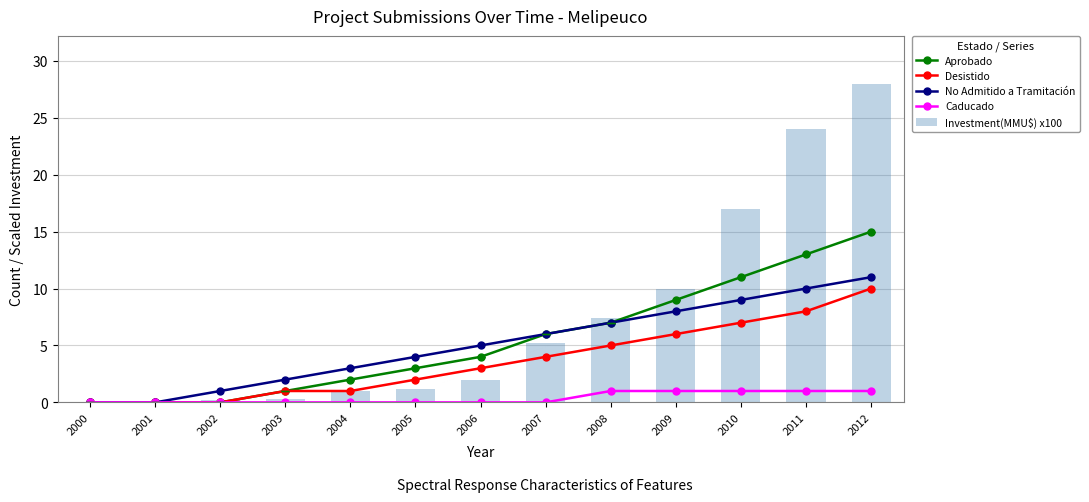

What is the sum of all No Admitido a Tramitación values?

66